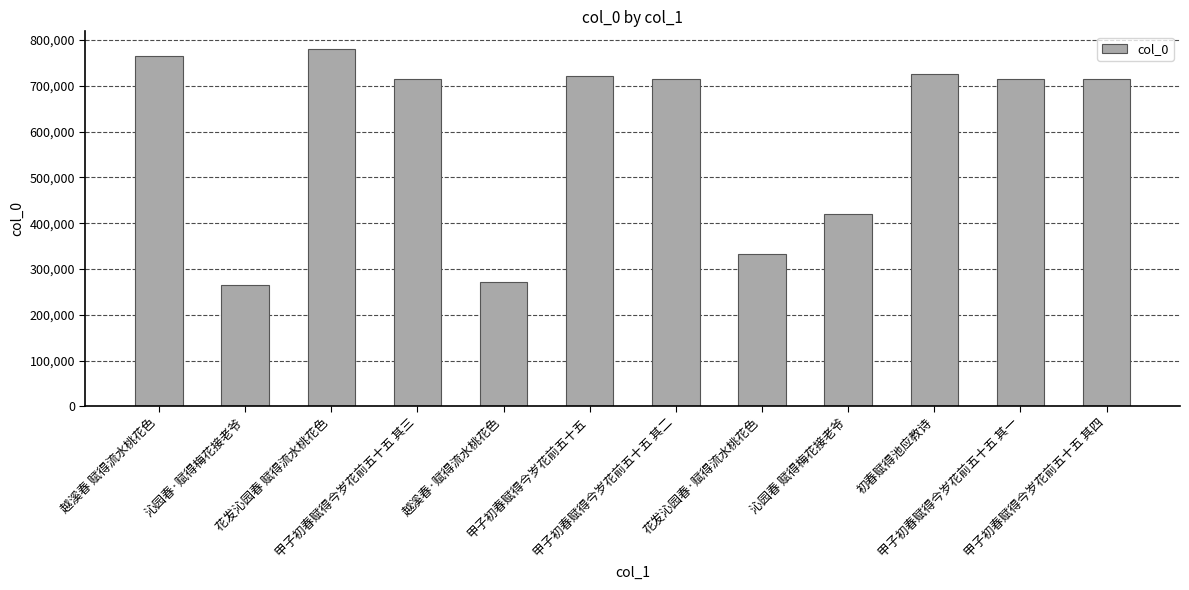

What is the sum of the values at 甲子初春赋得今岁花前五十五 其二 and 甲子初春赋得今岁花前五十五 其一?

1431377